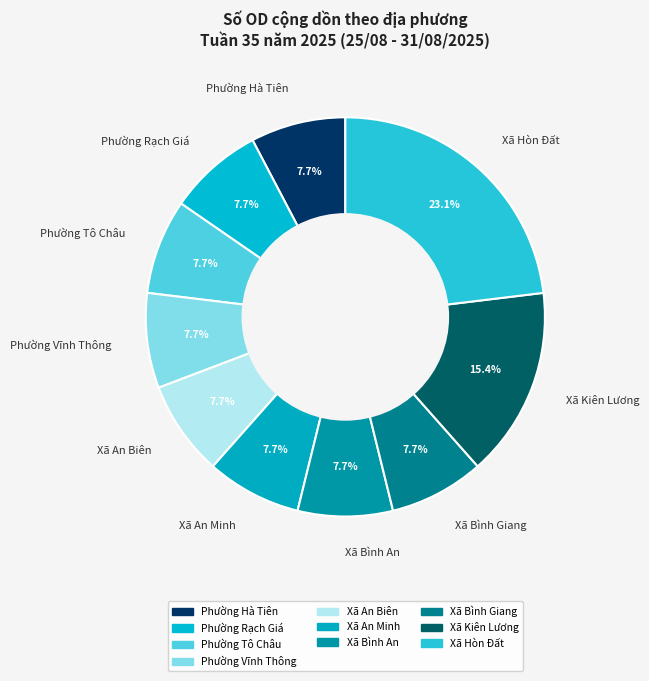

Which category has the biggest portion of the pie?

Xã Hòn Đất